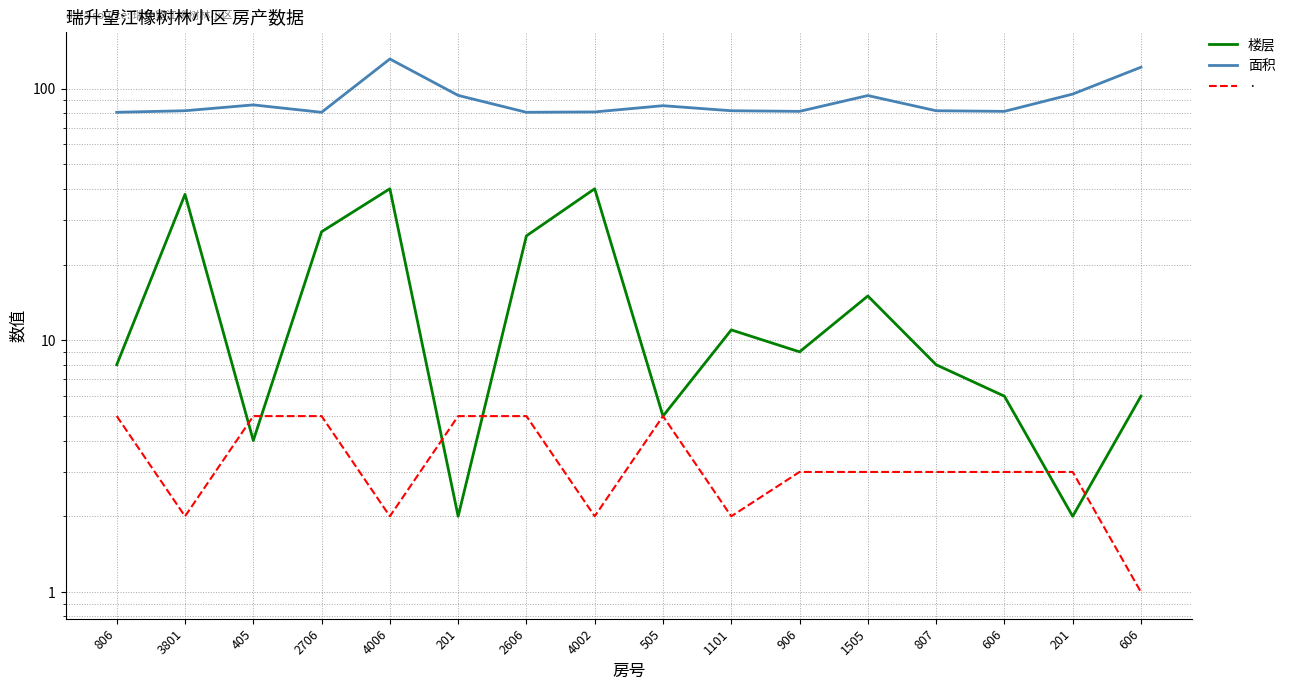

Reading left to right, transcribe all the data shown in this chart.

楼层: 8.0	38.0	4.0	27.0	40.0	2.0	26.0	40.0	5.0	11.0	9.0	15.0	8.0	6.0	2.0	6.0
面积: 80.5	81.7	86.1	80.5	131.1	94.0	80.5	80.8	85.5	81.7	81.2	93.8	81.7	81.2	95.1	121.6
·: 5.0	2.0	5.0	5.0	2.0	5.0	5.0	2.0	5.0	2.0	3.0	3.0	3.0	3.0	3.0	1.0